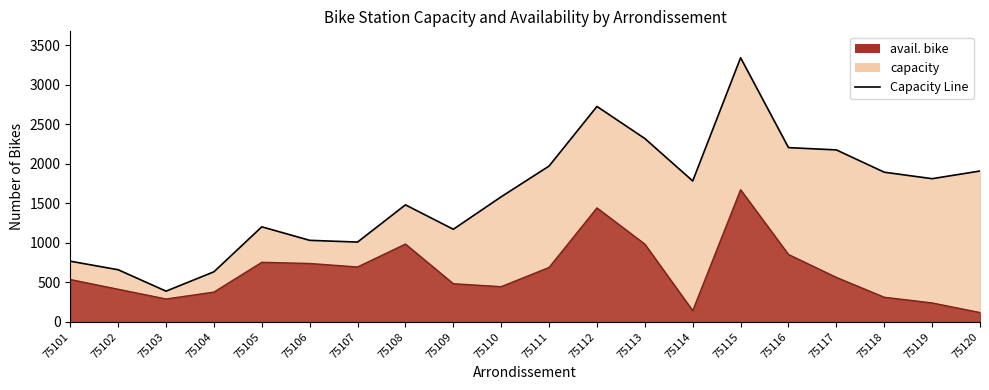

What is the difference between the second highest and minimum values in the avail. bike series?

1324